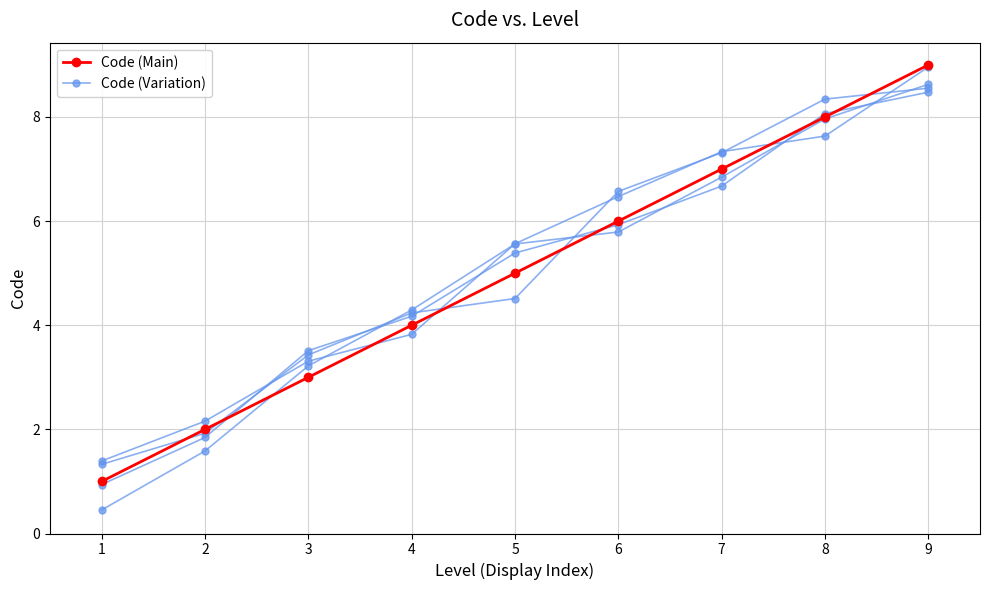

What are all the series names shown in the legend?

Code (Main), Code (Variation)